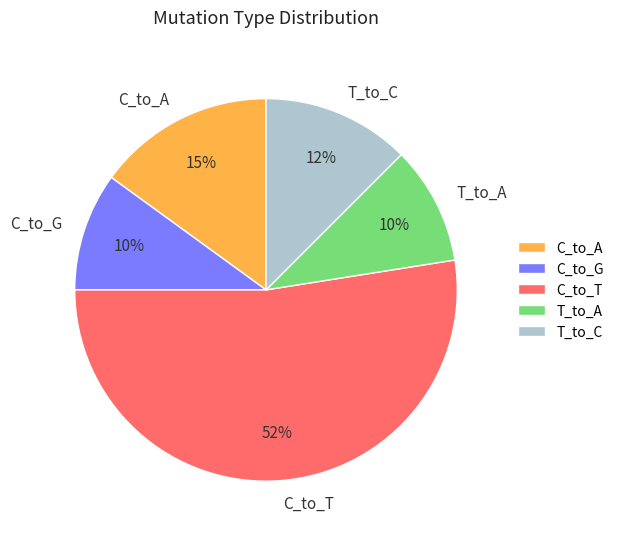

Which slice is the largest?

C_to_T